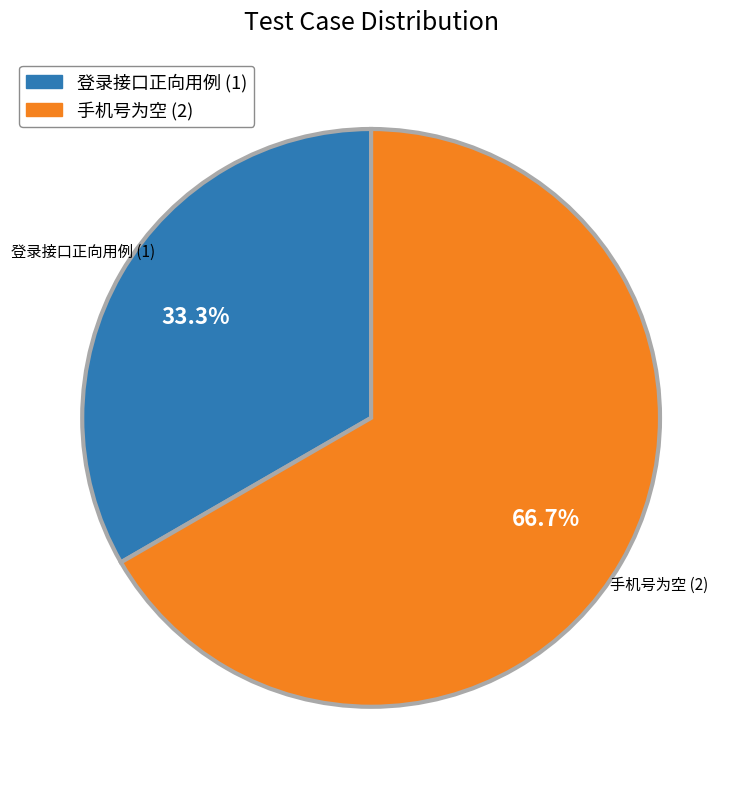

What is the ratio of the value at 登录接口正向用例 (1) to the value at 手机号为空 (2)?

0.5